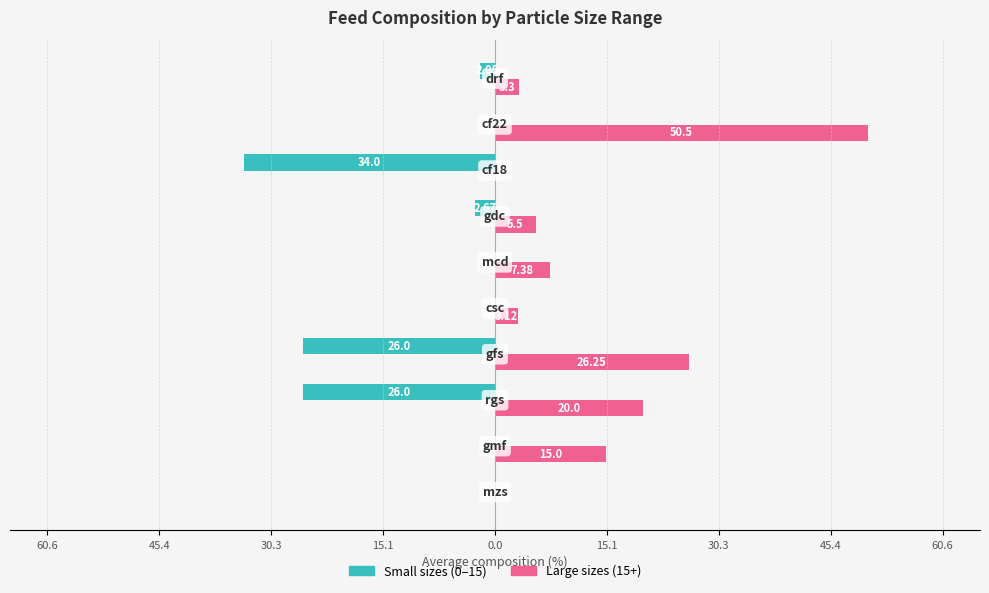

Count the number of categories in the chart.

10